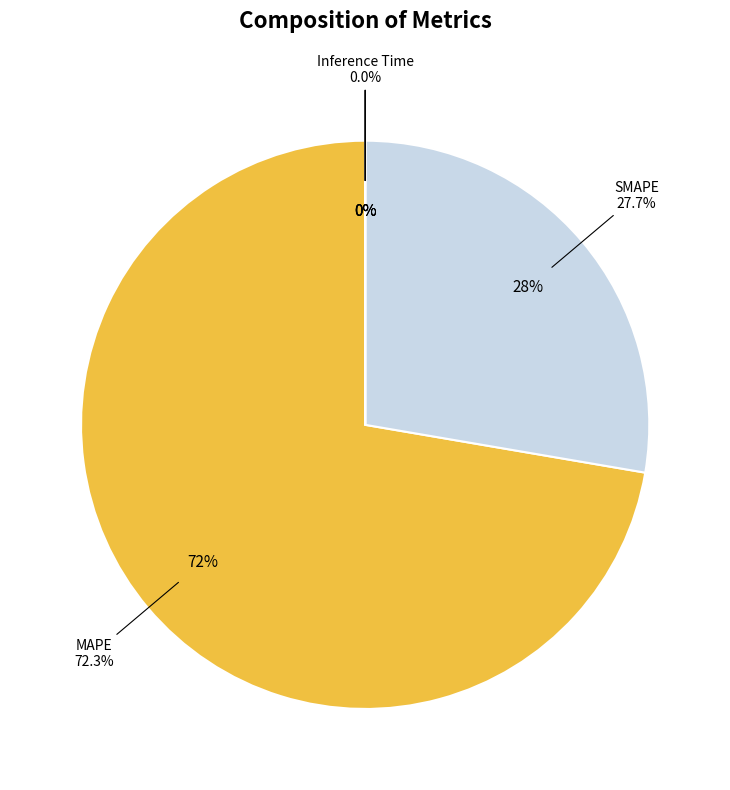

Is there any slice that represents more than half of the pie?

Yes